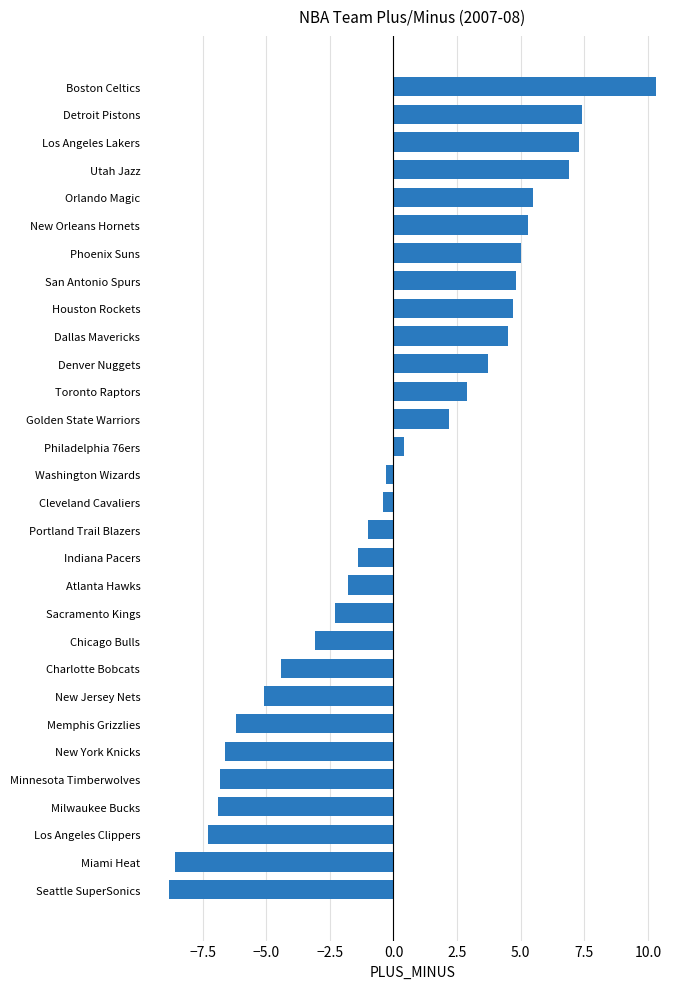

Read the value at Milwaukee Bucks.

-6.9